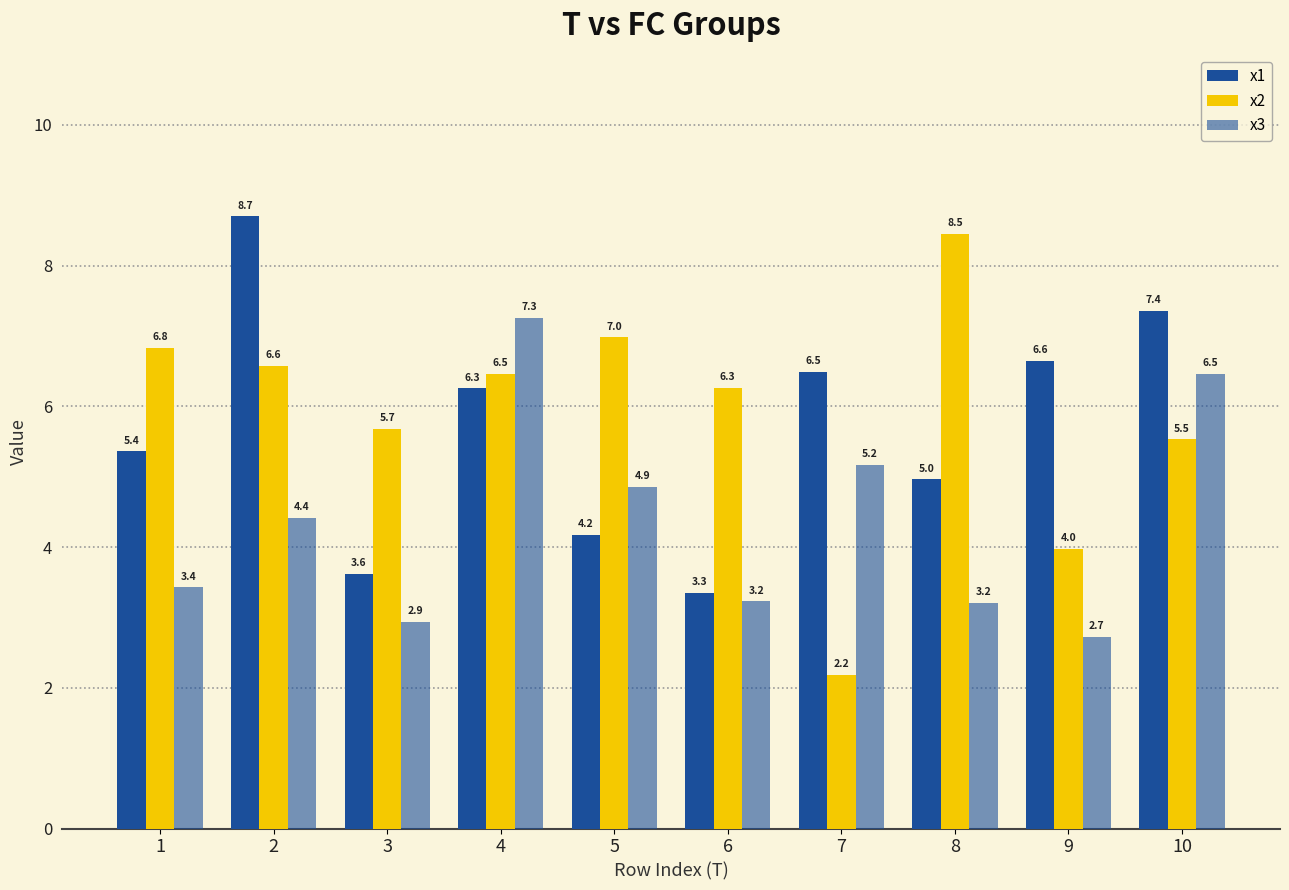

The value of x1 at 3 is 3.6. True or false?

True